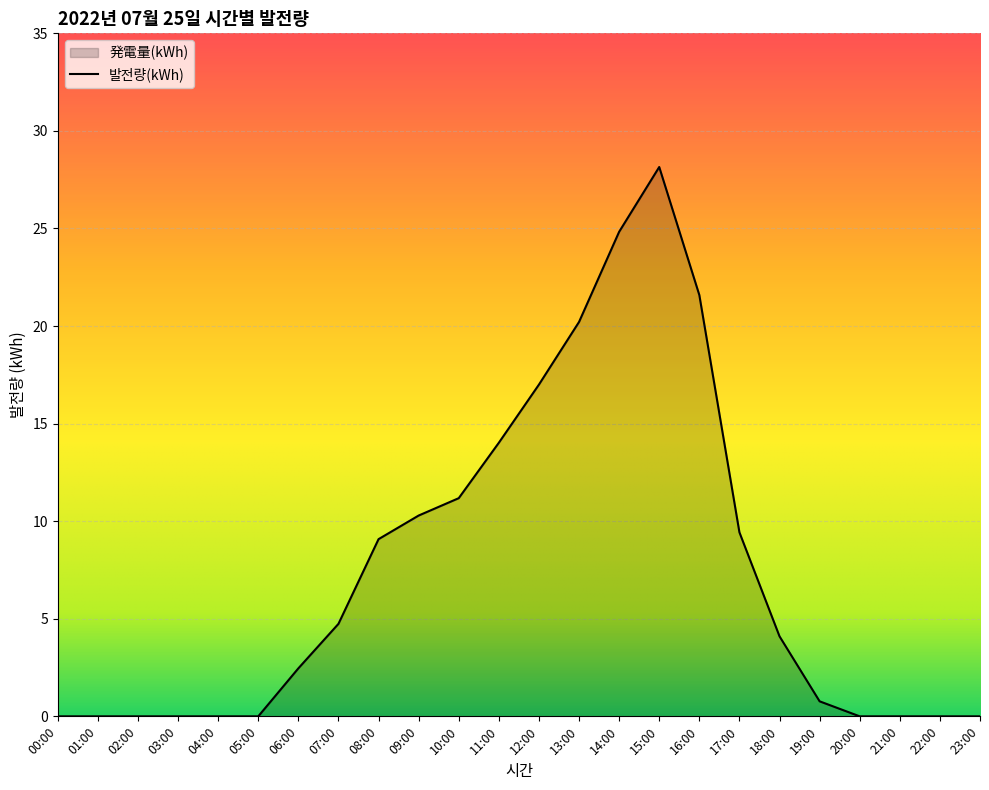

What is the difference between the maximum and minimum values?

28.1